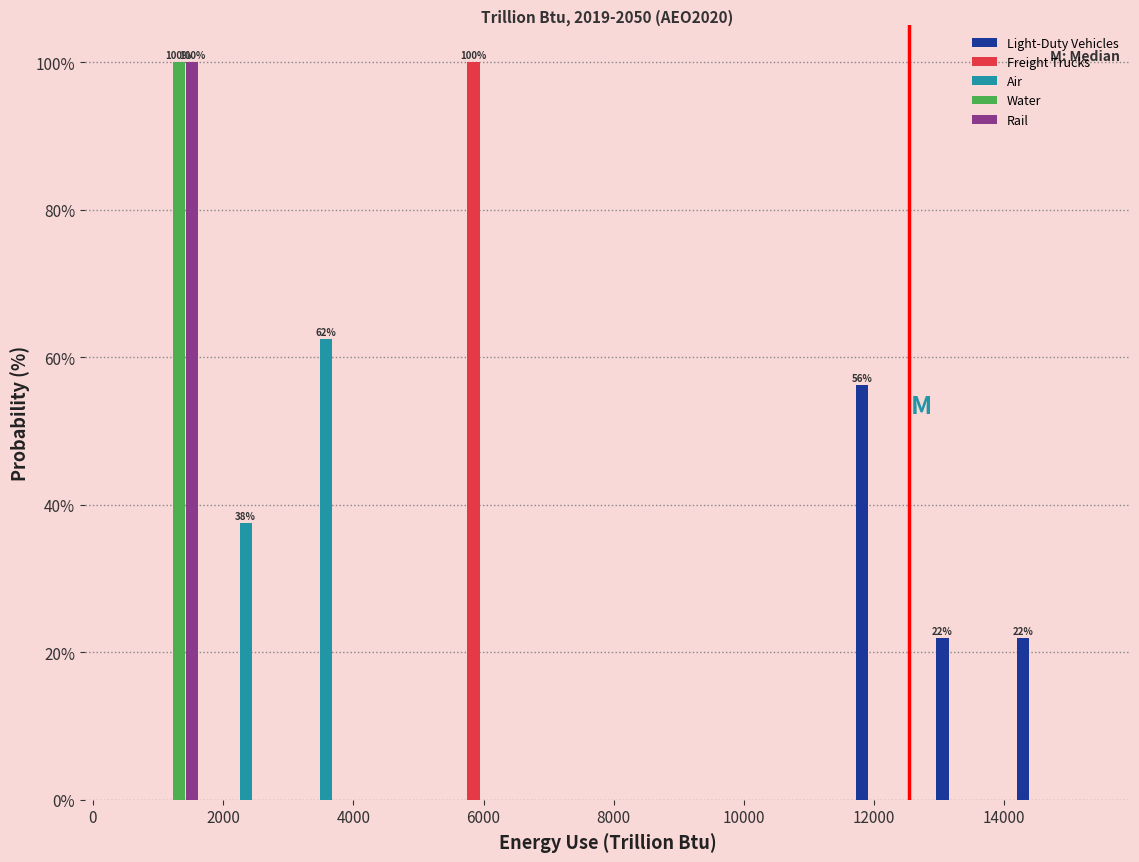

In the Rail series, which range on the x-axis has the tallest bar?

400 to 1800